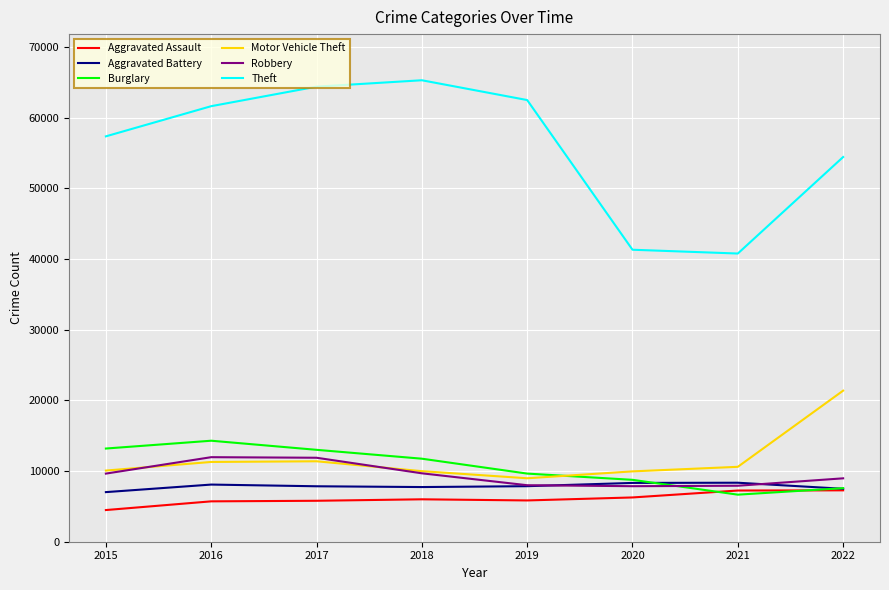

What is the lowest value of the Motor Vehicle Theft series?

8977